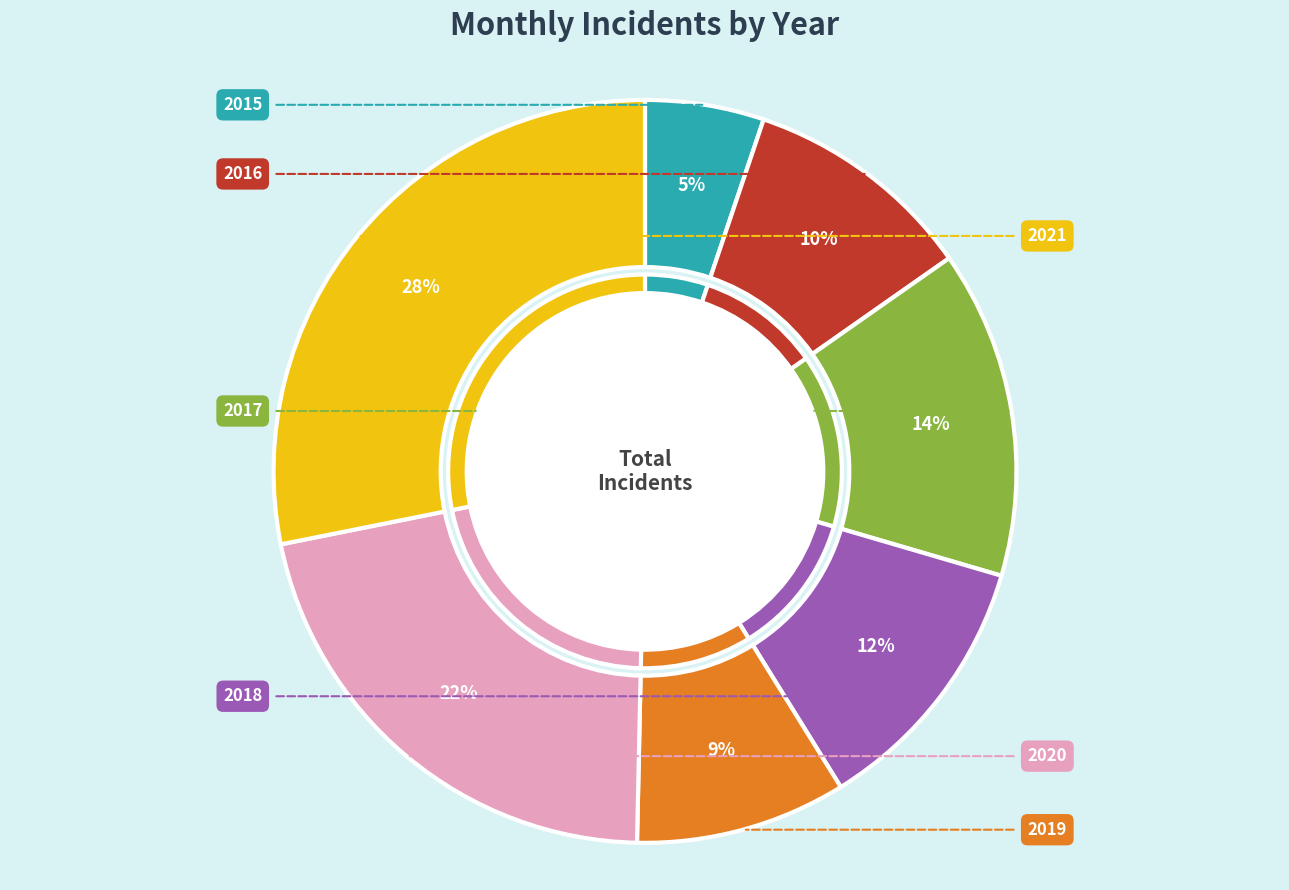

Count the number of slices in the pie.

7